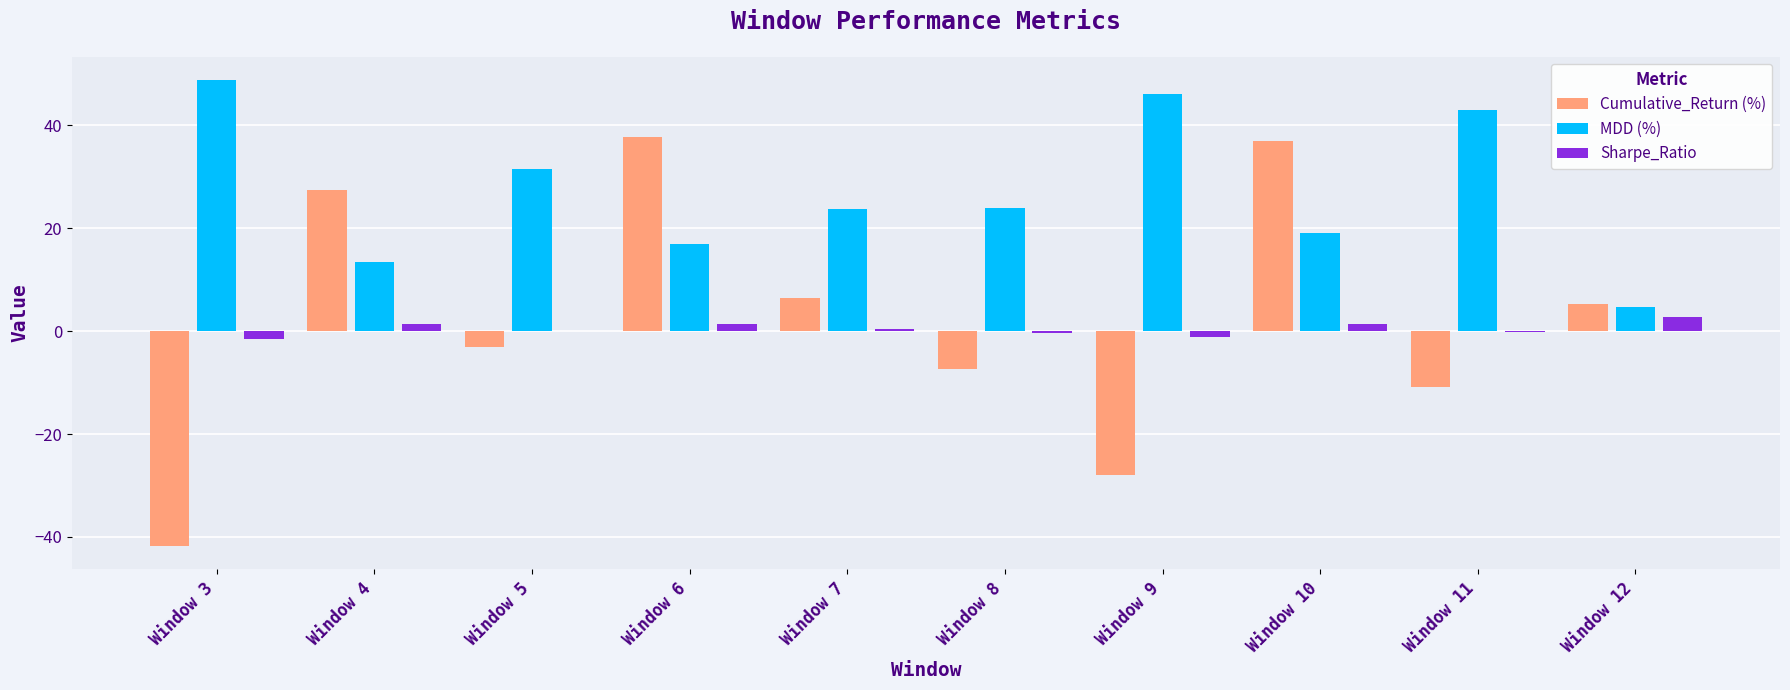

How many groups of bars are there?

10